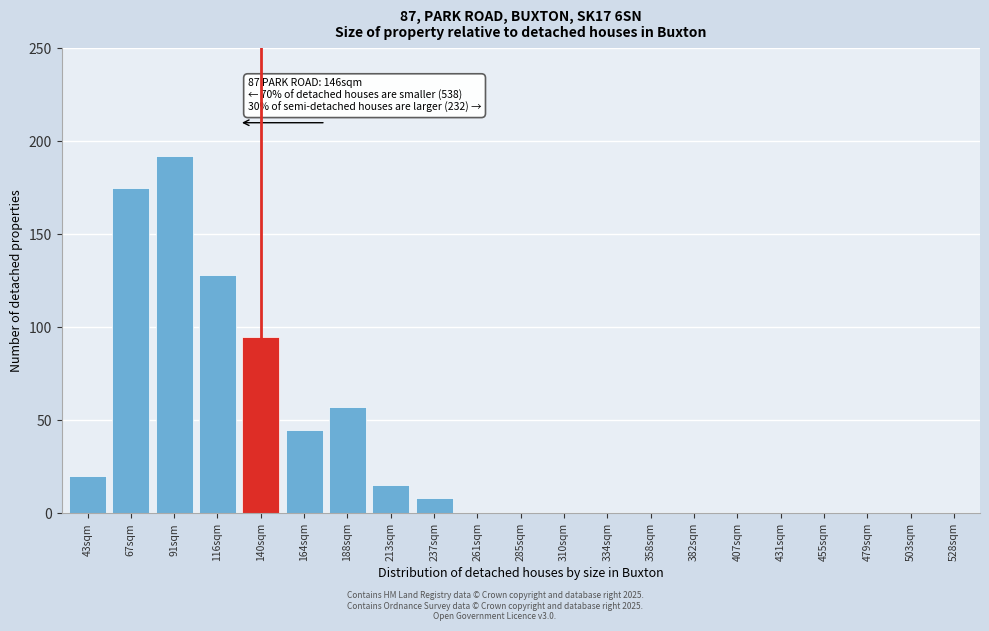

Reading left to right, extract all data points from this chart.

43sqm=20	67sqm=175	91sqm=192	116sqm=128	140sqm=95	164sqm=45	188sqm=57	213sqm=15	237sqm=8	261sqm=0	285sqm=0	310sqm=0	334sqm=0	358sqm=0	382sqm=0	407sqm=0	431sqm=0	455sqm=0	479sqm=0	503sqm=0	528sqm=0